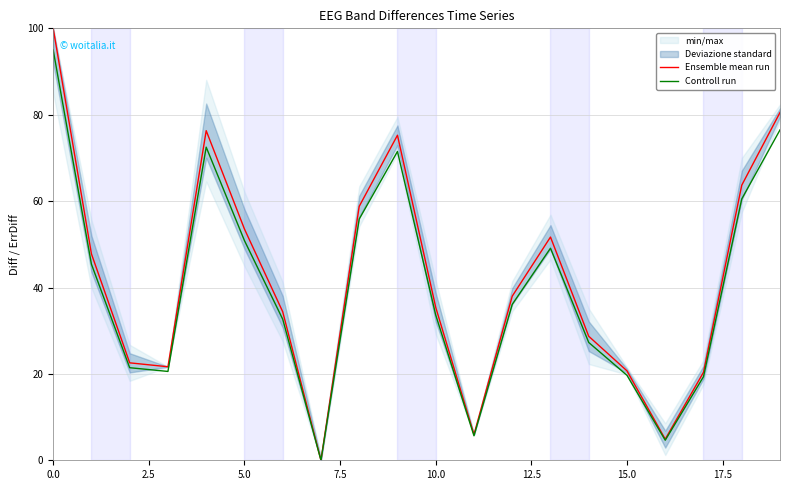

Where is Ensemble mean run nearest to the value 50?

13